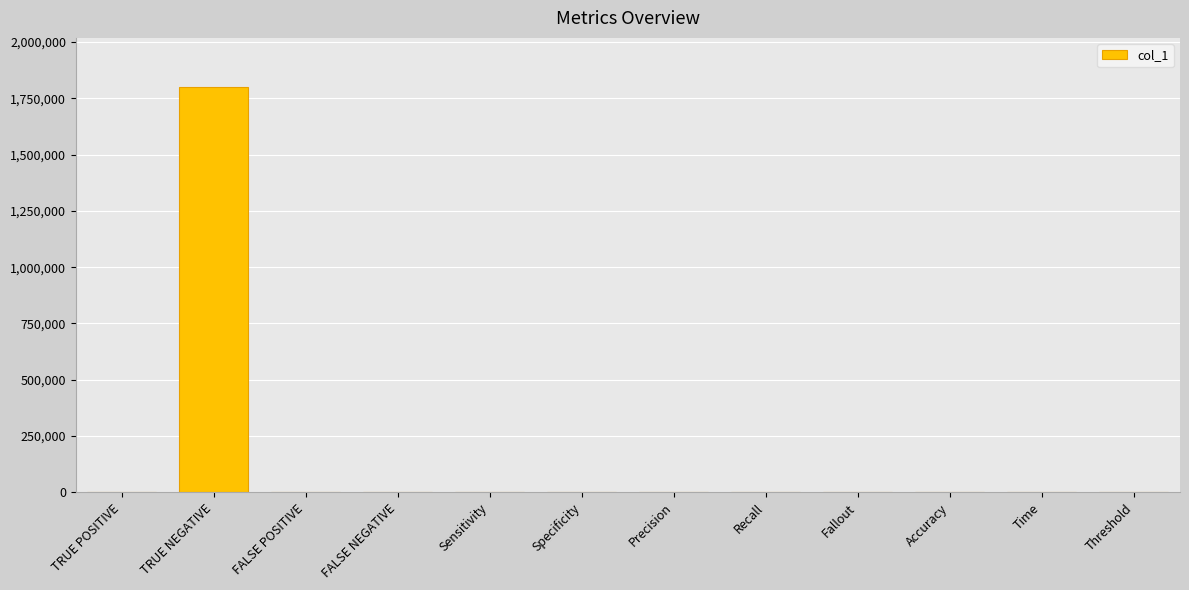

What is the sum of all values?

1802164.0